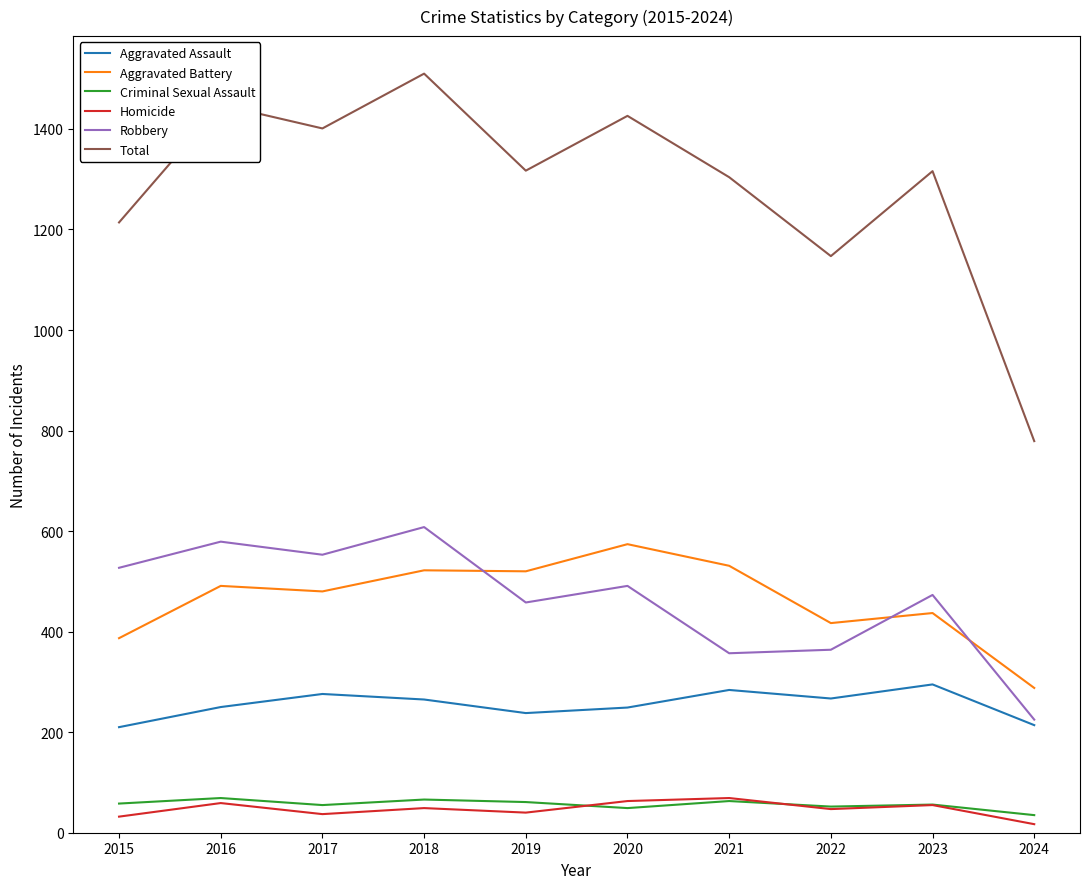

What is the highest value of the Aggravated Battery series?

574